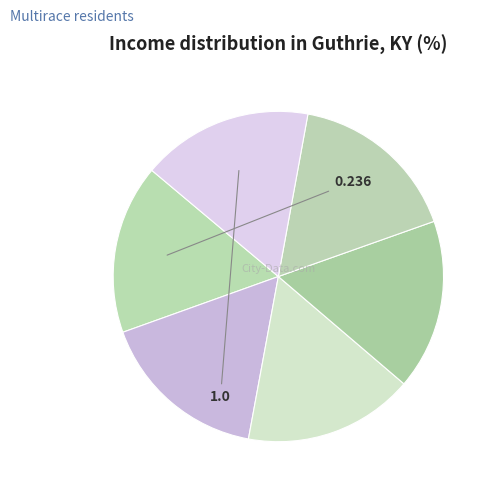

How many slices are in this pie chart?

6